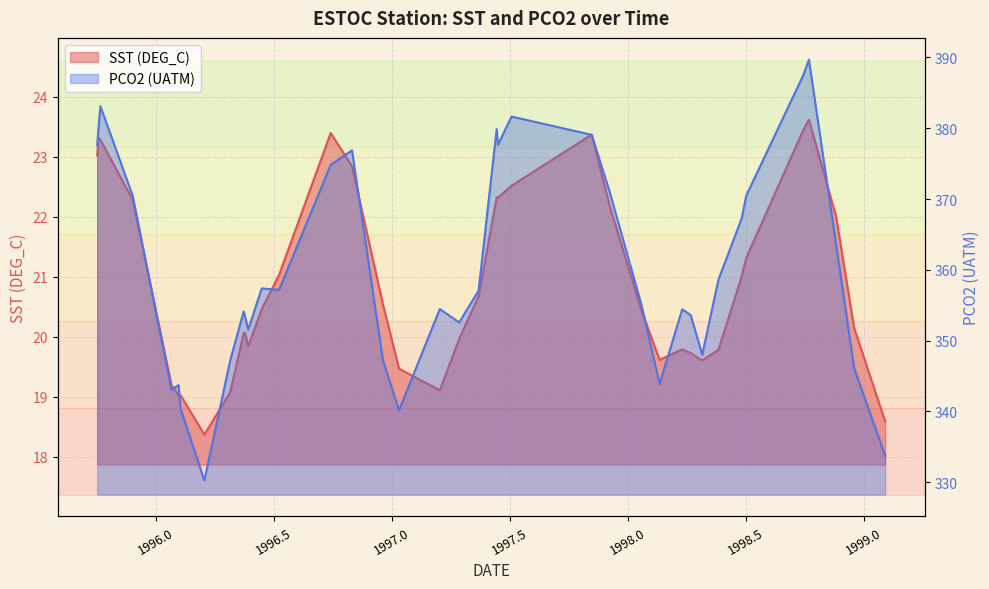

List the series in order of their overall mean, highest first.

PCO2, SST